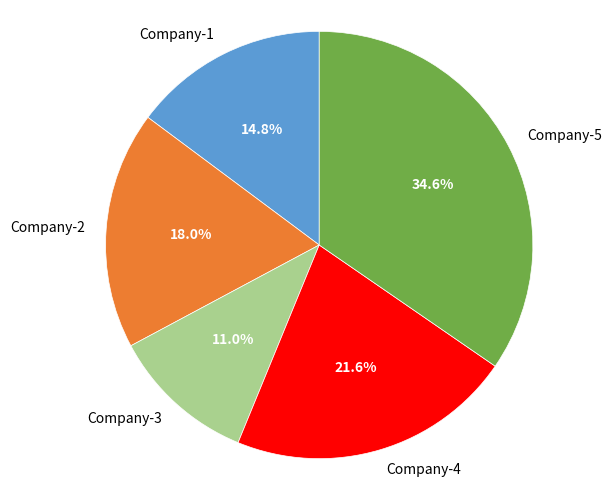

Is it true that Company-1 is 15% of the pie?

True